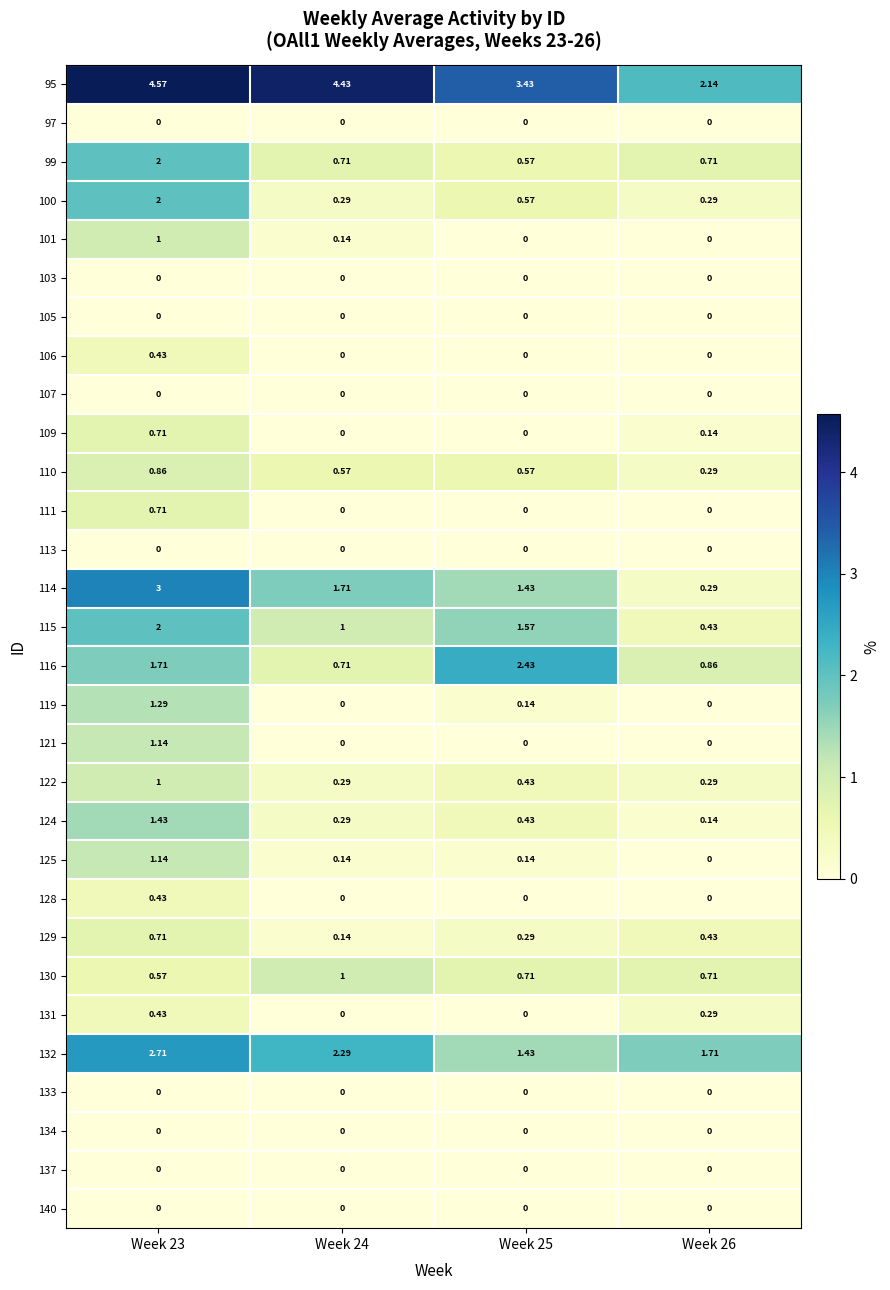

How many series are shown in this chart?

30